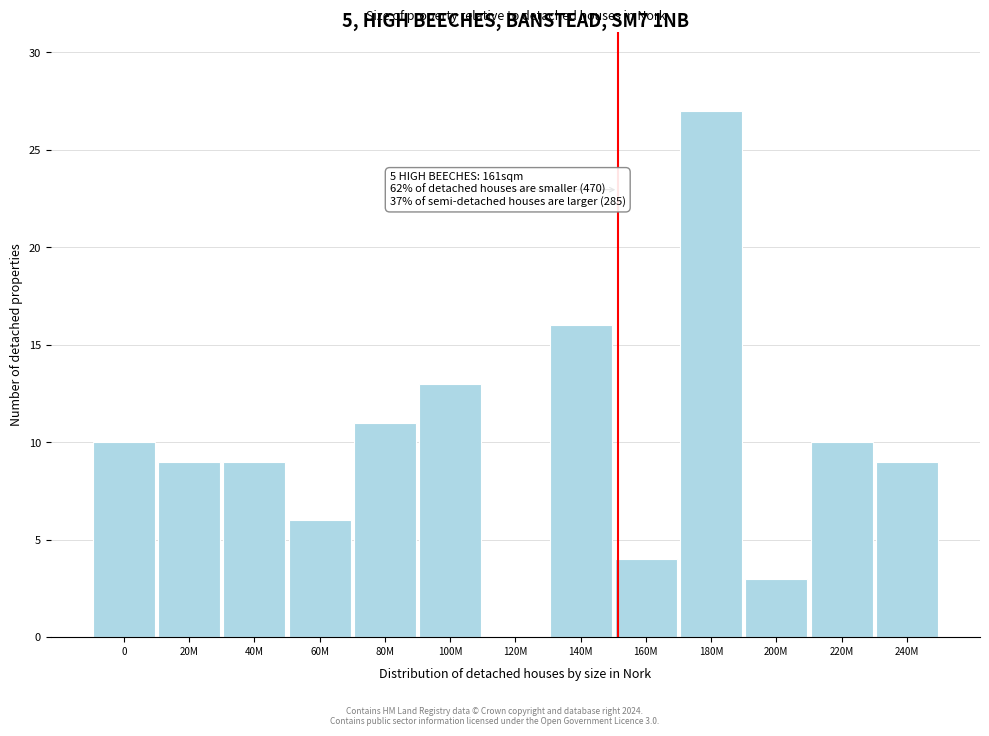

Reading right to left, list all the values displayed in this chart.

240M=9	220M=10	200M=3	180M=27	160M=4	140M=16	120M=0	100M=13	80M=11	60M=6	40M=9	20M=9	0=10